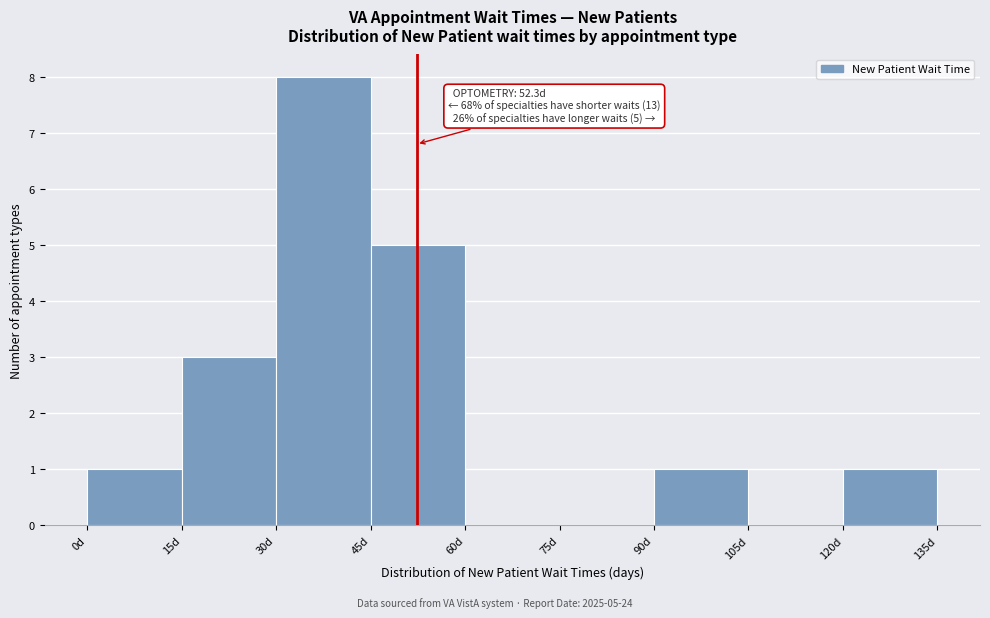

Which range on the x-axis has the tallest bar?

30 to 45